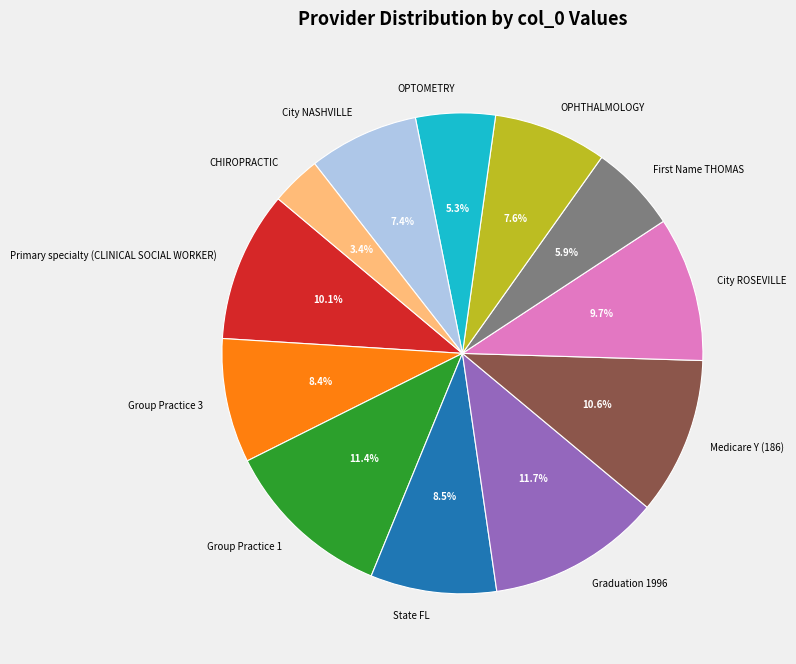

The Primary specialty (CLINICAL SOCIAL WORKER) slice represents 10% of the pie. True or false?

True